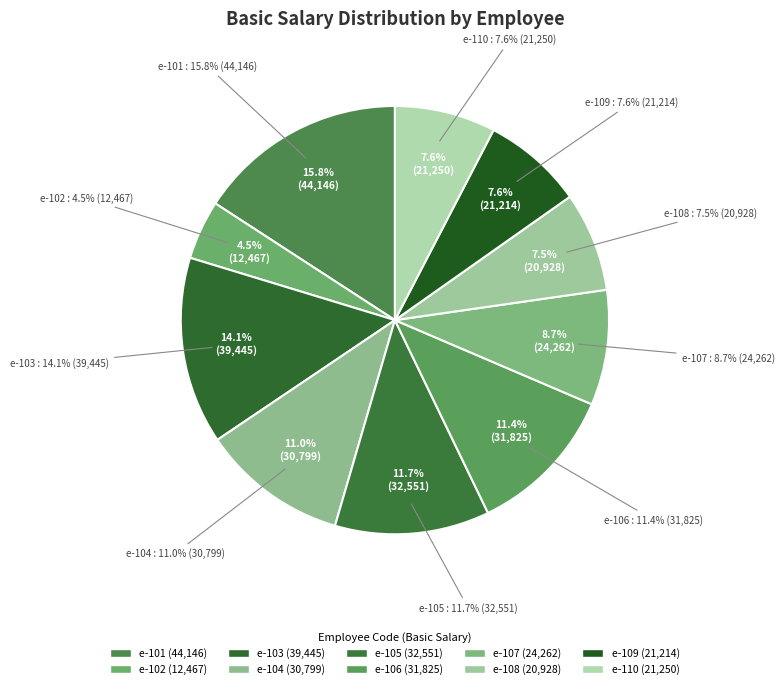

To the nearest percent, what portion does e-107 represent?

9%